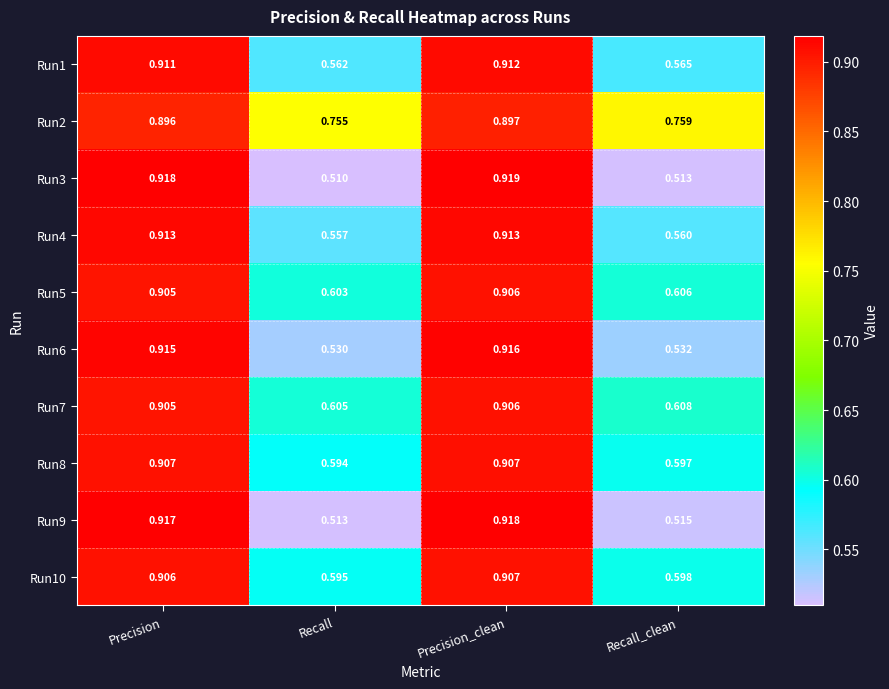

How many series are shown in this chart?

10